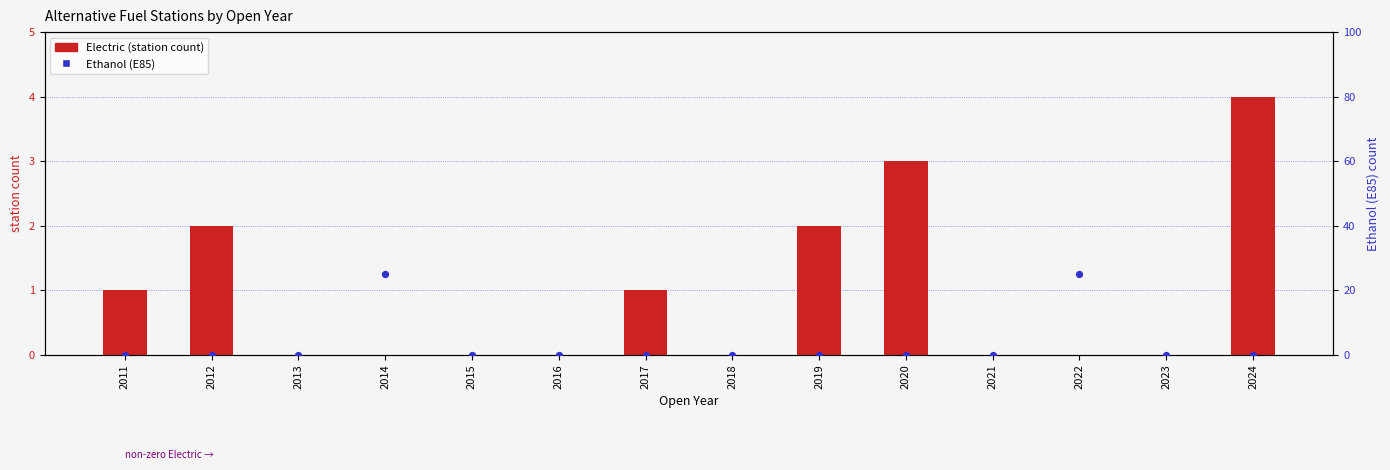

At which category is the sum across all series the highest?

2014